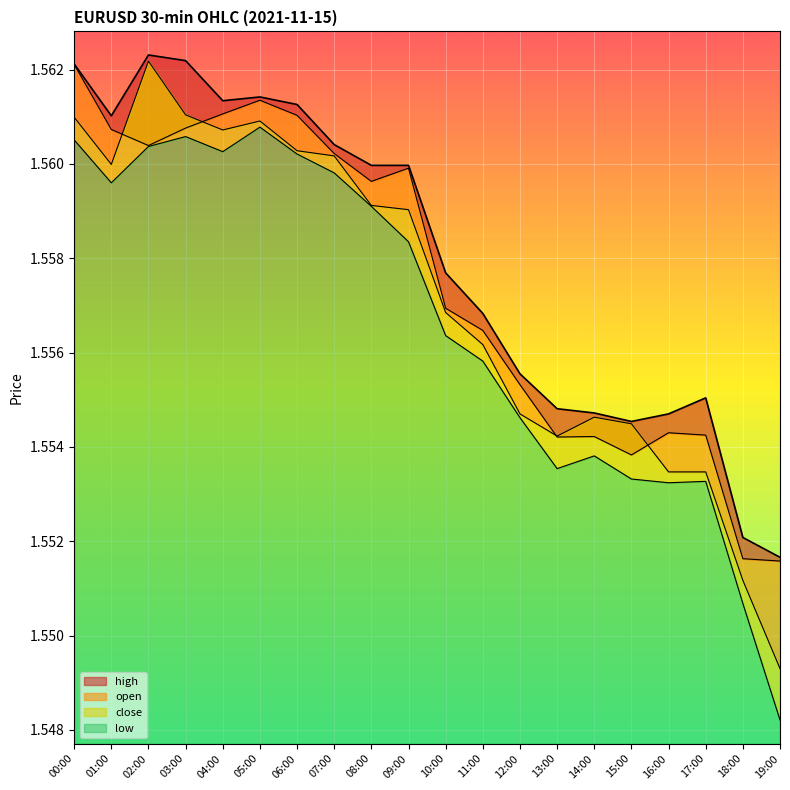

What are all the series names shown in the legend?

high, open, close, low